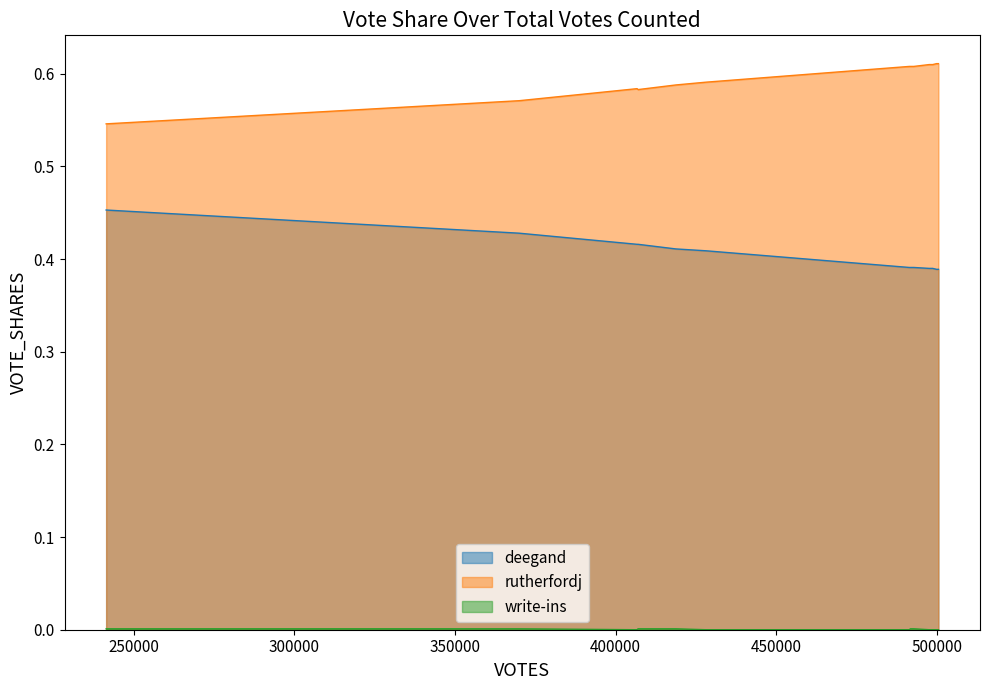

What is the sum of all rutherfordj values?

7.7